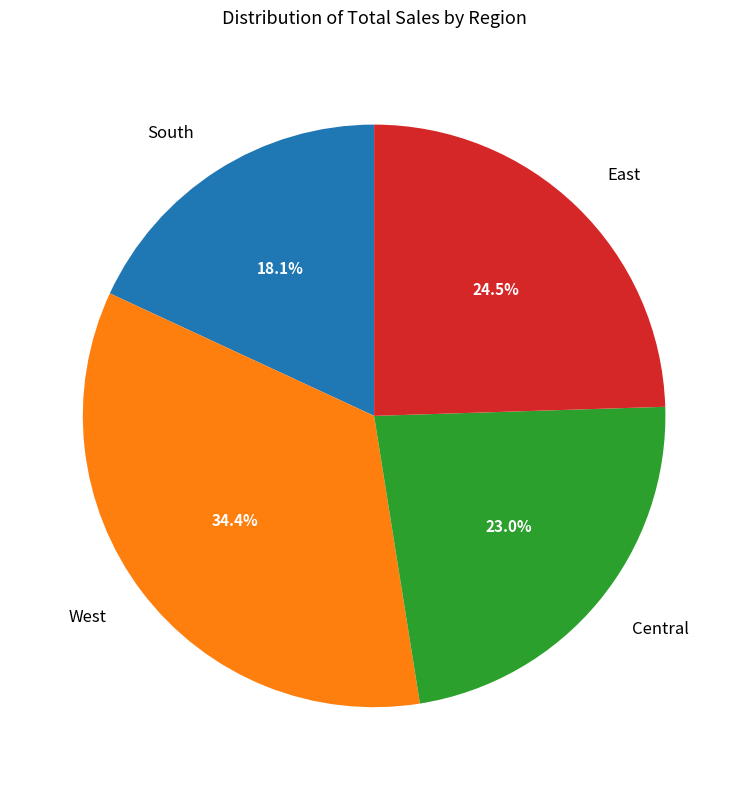

How many segments does this pie chart have?

4